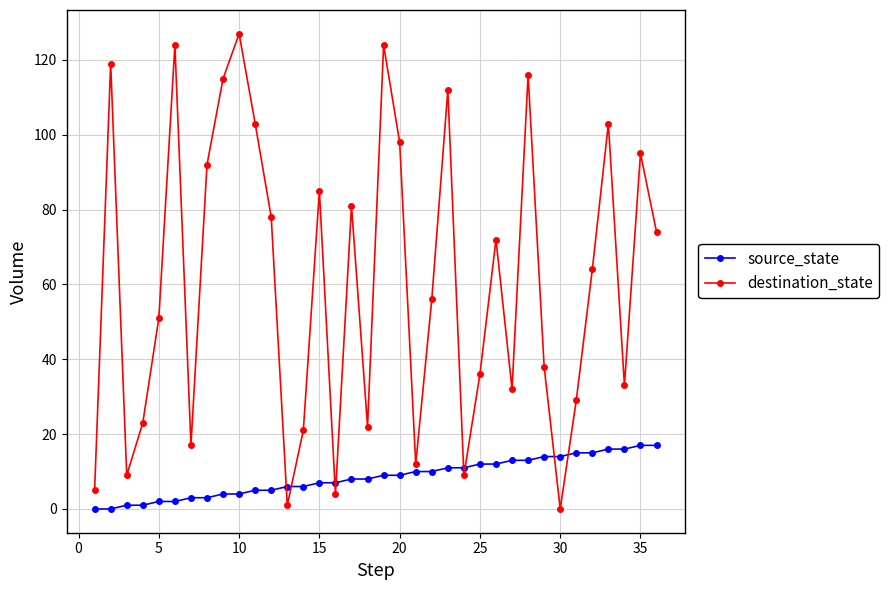

What is the maximum value for source_state?

17